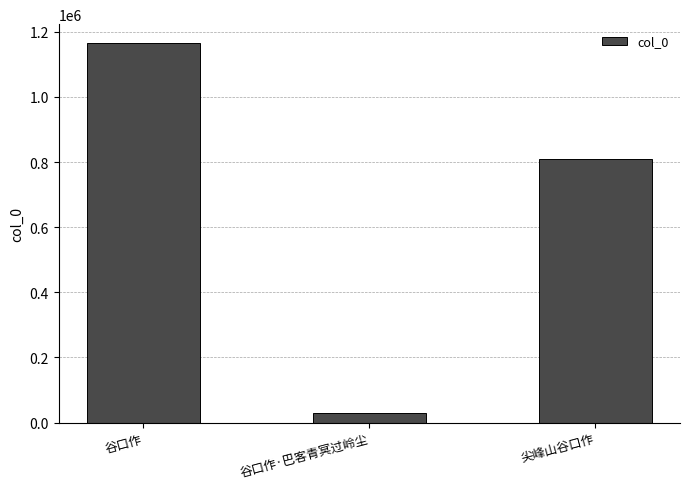

Reading left to right, list all the values displayed in this chart.

谷口作=1165370	谷口作·巴客青冥过岭尘=28953	尖峰山谷口作=809372